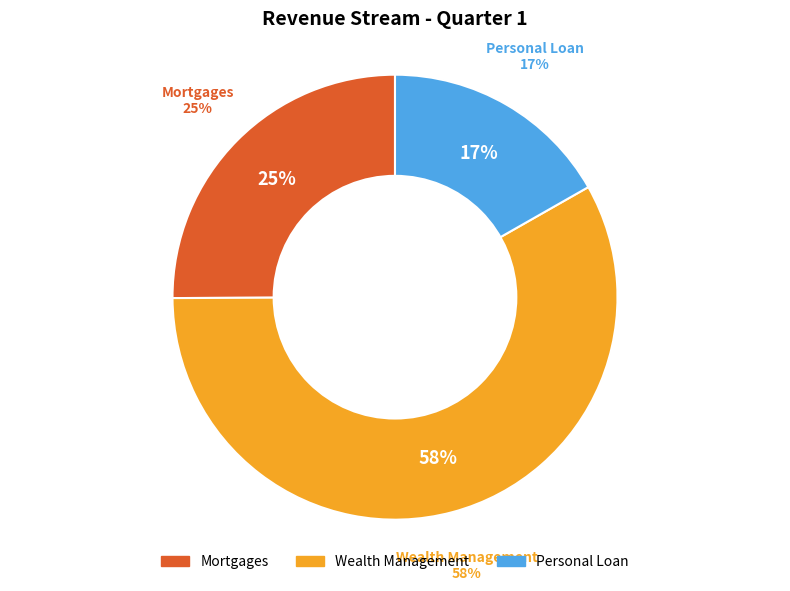

Rank the categories by value from highest to lowest.

Wealth Management, Mortgages, Personal Loan